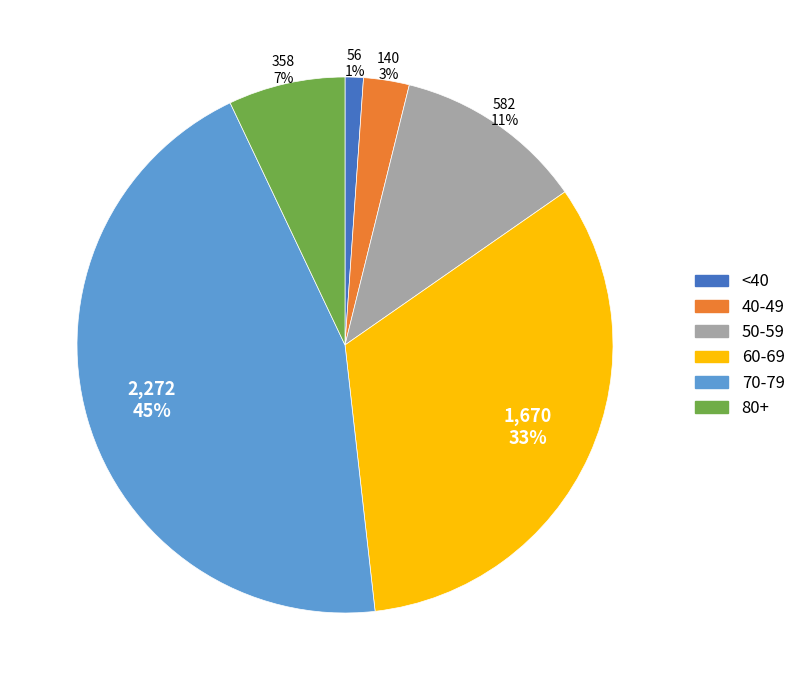

To the nearest percent, what is the difference between the largest and smallest slice percentages?

44%